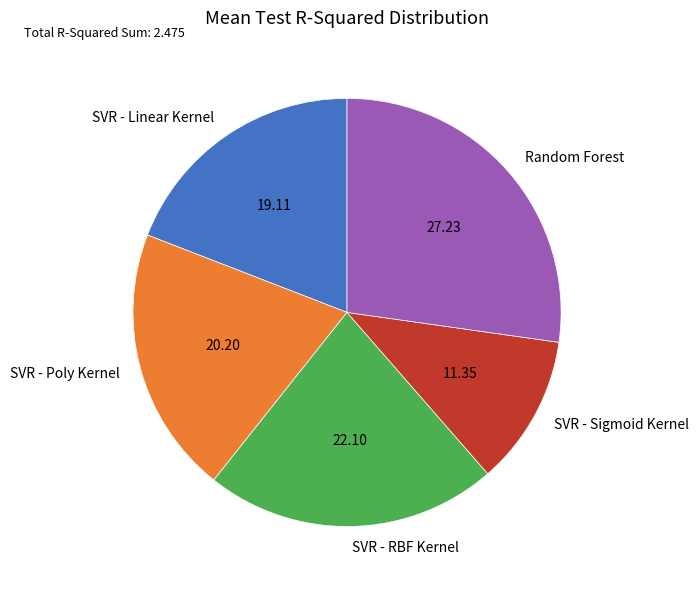

Which slice is the largest?

Random Forest